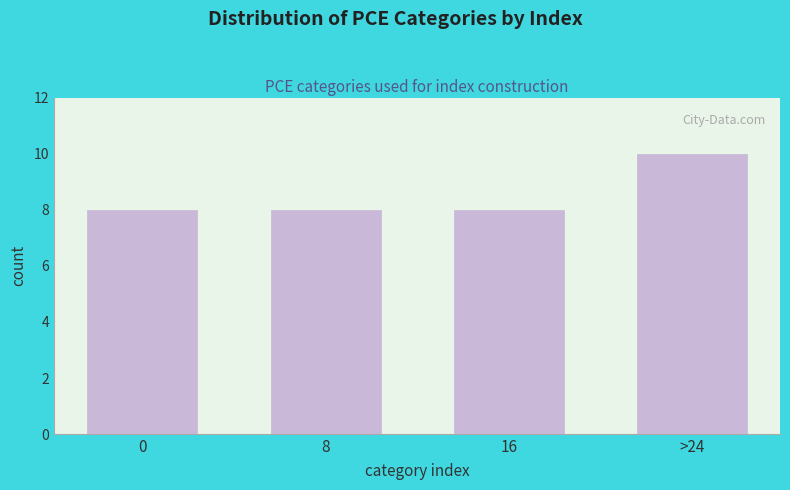

Reading right to left, transcribe all the data shown in this chart.

>24=10	16=8	8=8	0=8